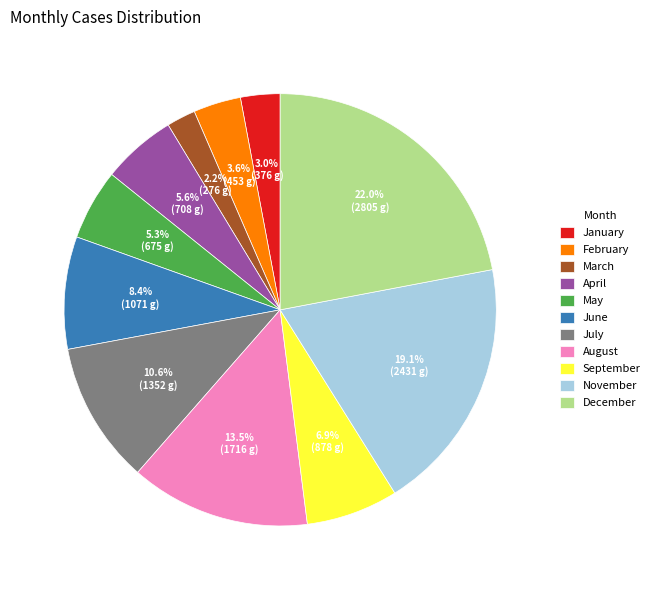

Does any single category account for the majority?

No